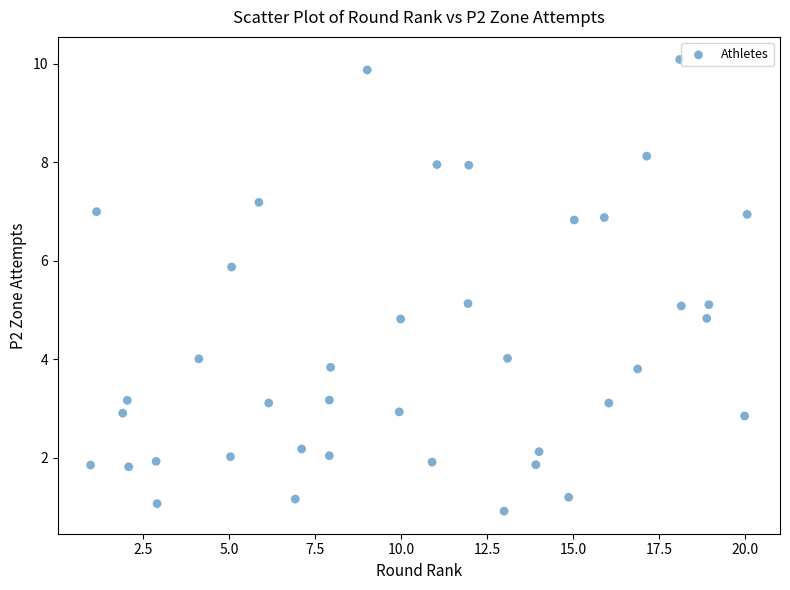

What is the range of Y values (max minus min)?

9.2